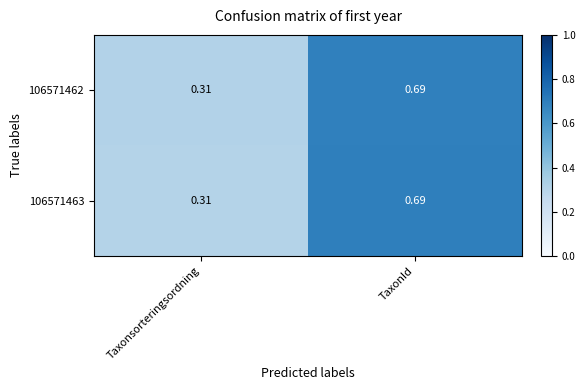

List the labels in order of 106571463 value, largest first.

TaxonId, Taxonsorteringsordning